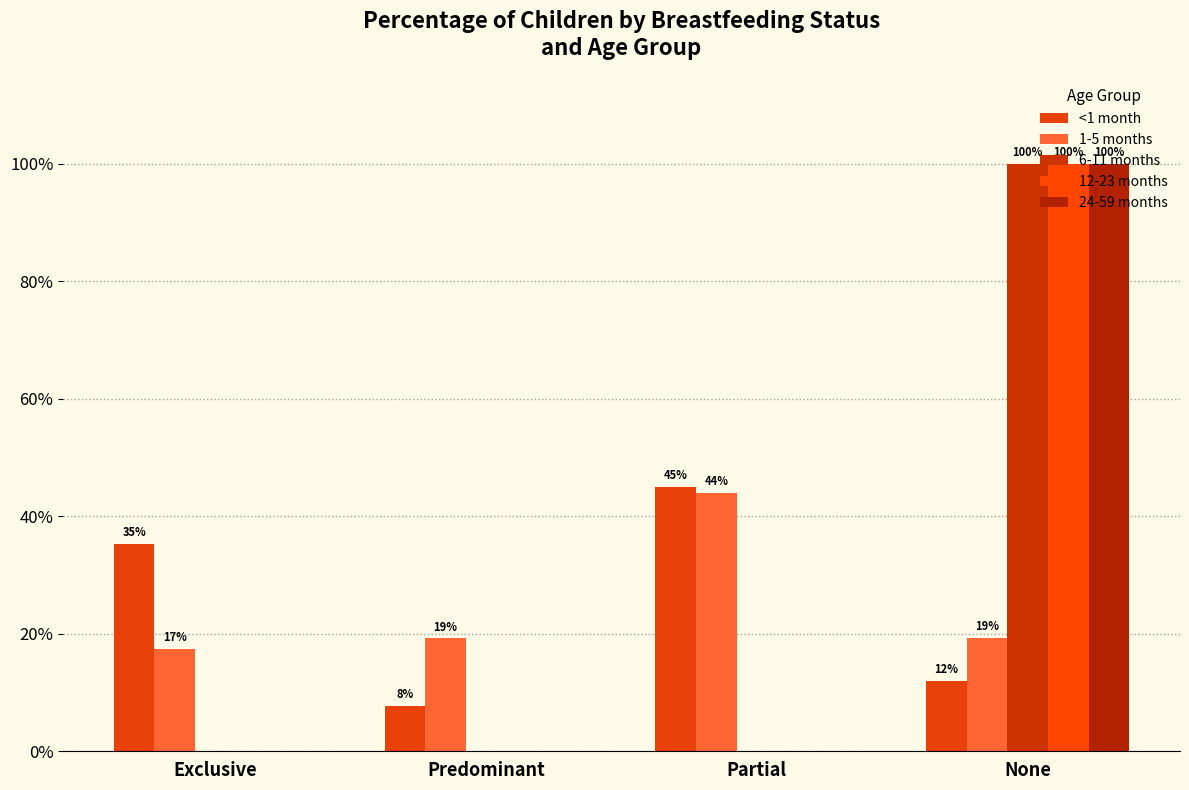

Reading left to right, what are all the values shown in this chart?

<1 month: Exclusive=0.4	Predominant=0.1	Partial=0.4	None=0.1
1-5 months: Exclusive=0.2	Predominant=0.2	Partial=0.4	None=0.2
6-11 months: Exclusive=0.0	Predominant=0.0	Partial=0.0	None=1.0
12-23 months: Exclusive=0.0	Predominant=0.0	Partial=0.0	None=1.0
24-59 months: Exclusive=0.0	Predominant=0.0	Partial=0.0	None=1.0